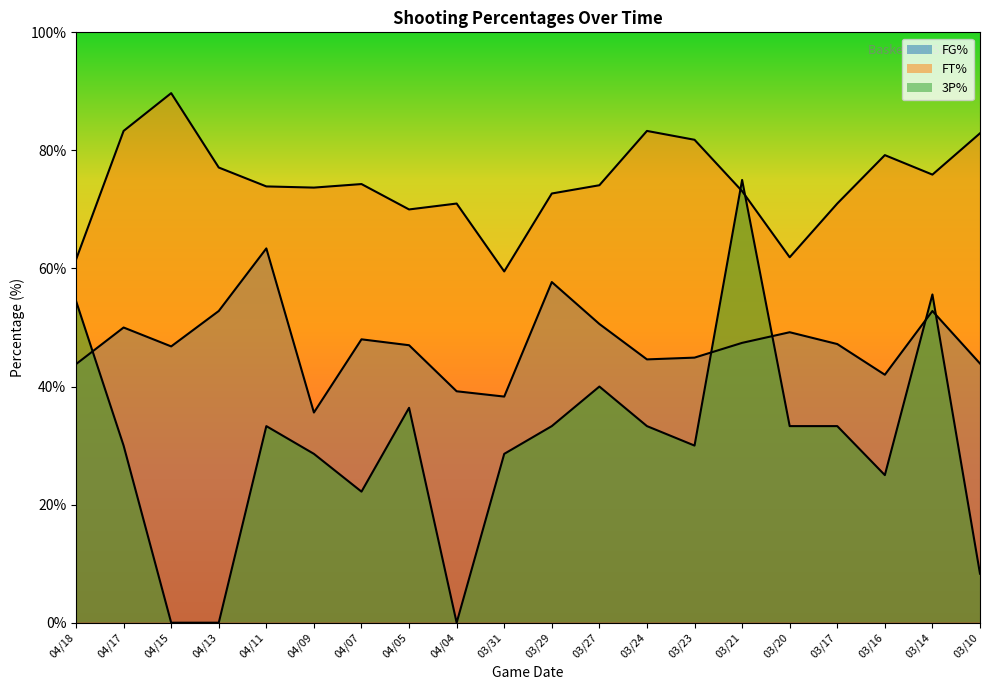

What is the difference between the FG% values at 04/17 and 03/20?

0.8